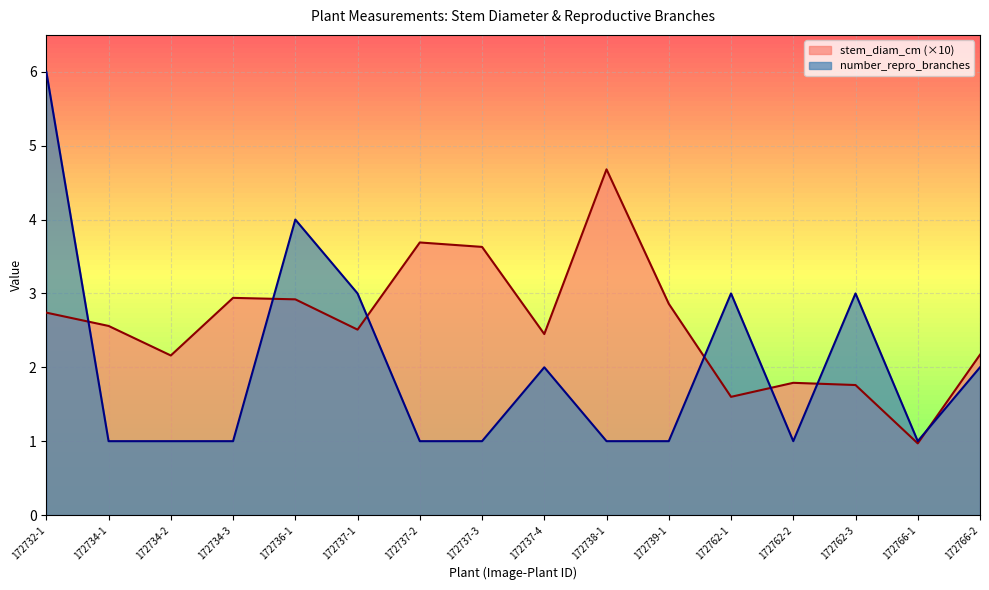

List the labels in order of number_repro_branches value, smallest first.

172734-1, 172734-2, 172734-3, 172737-2, 172737-3, 172738-1, 172739-1, 172762-2, 172766-1, 172737-4, 172766-2, 172737-1, 172762-1, 172762-3, 172736-1, 172732-1